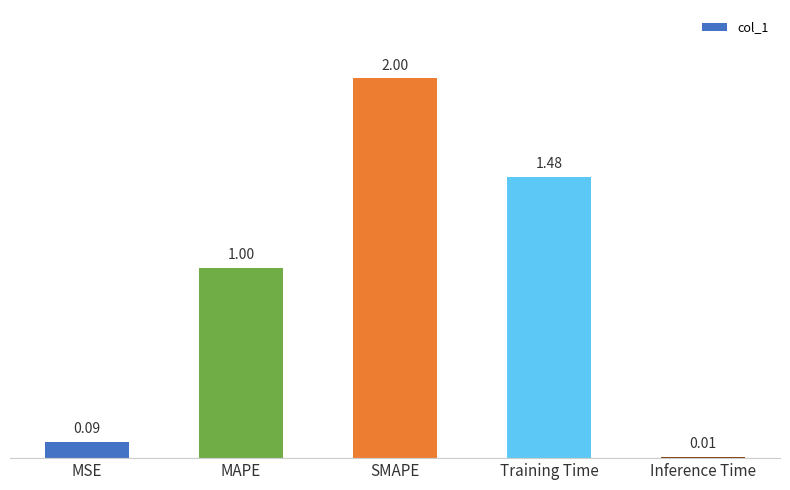

At which category does the chart reach its minimum across all series?

Inference Time